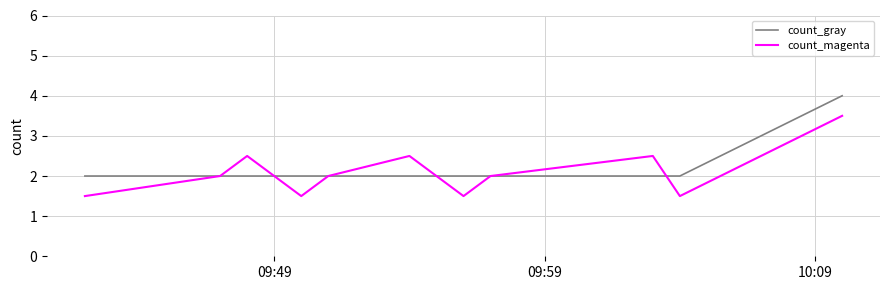

List the series in order of their peak value, highest first.

count_gray, count_magenta